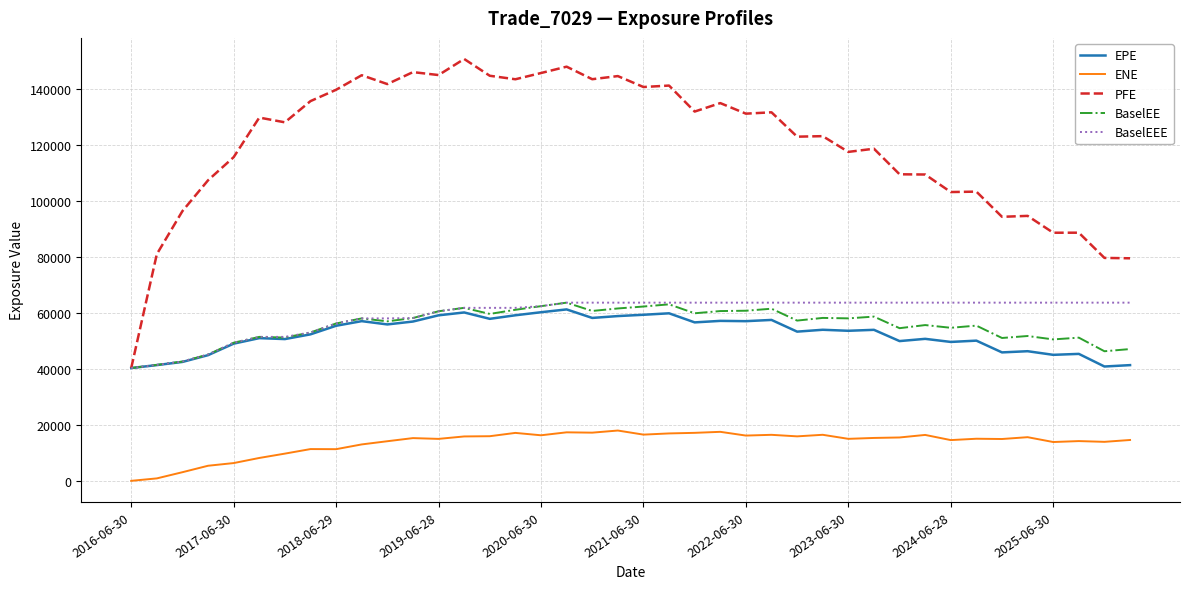

Which series has the largest total across all categories?

PFE